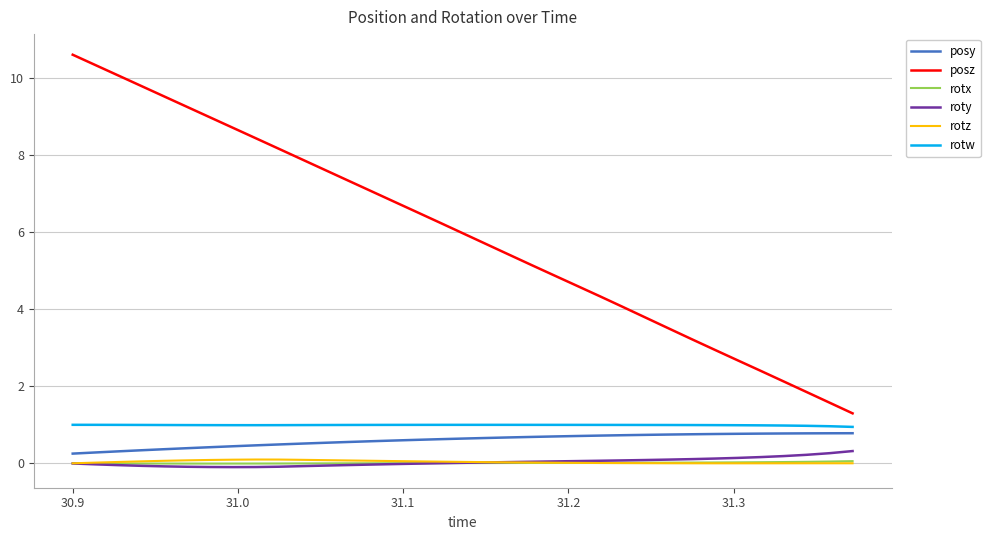

Does the chart display data point markers on the line(s)?

No